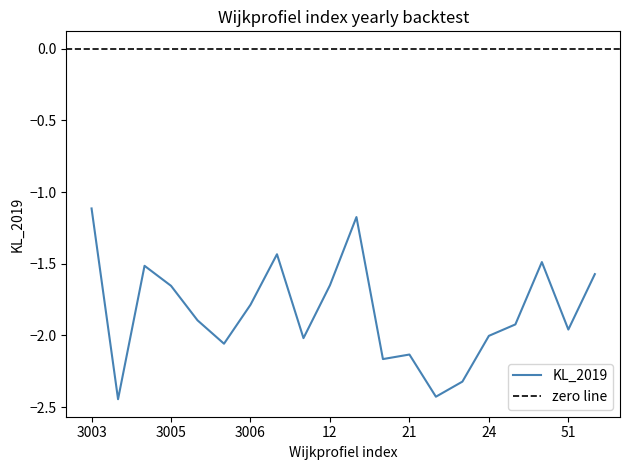

Where is the data nearest to the value -1?

3003